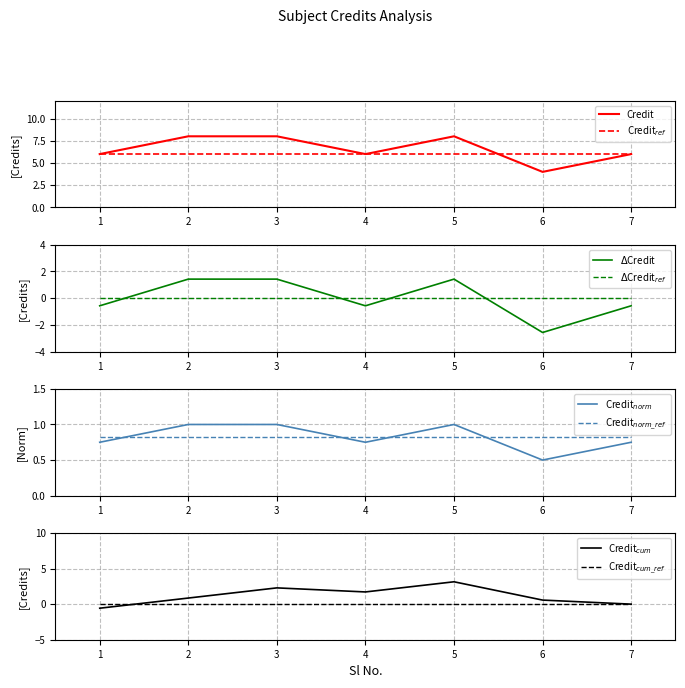

Reading right to left, transcribe all the data shown in this chart.

6	4	8	6	8	8	6